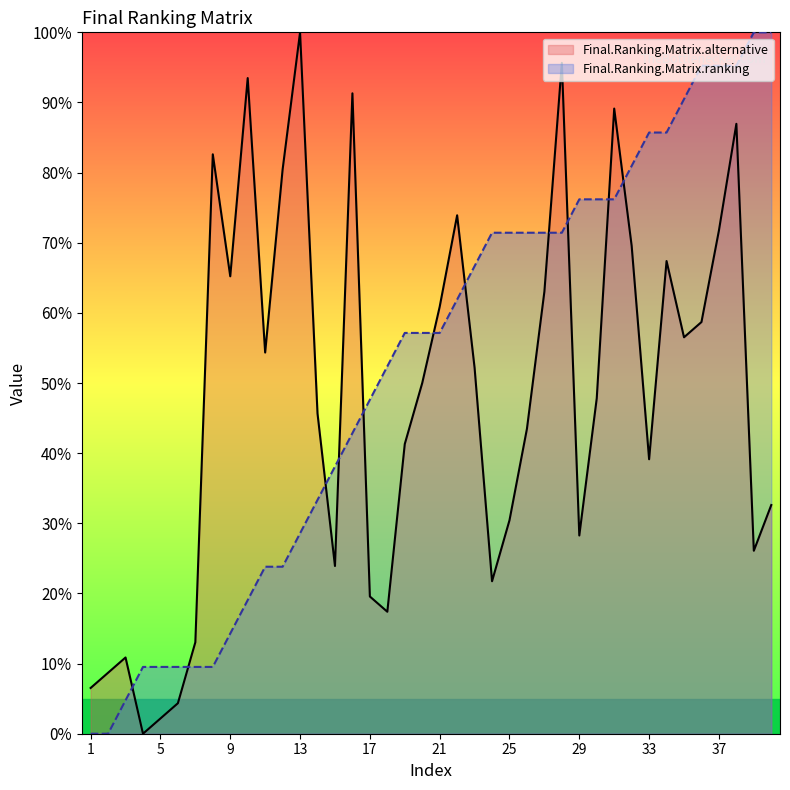

What is the highest value of the Final.Ranking.Matrix.ranking series?

100.0